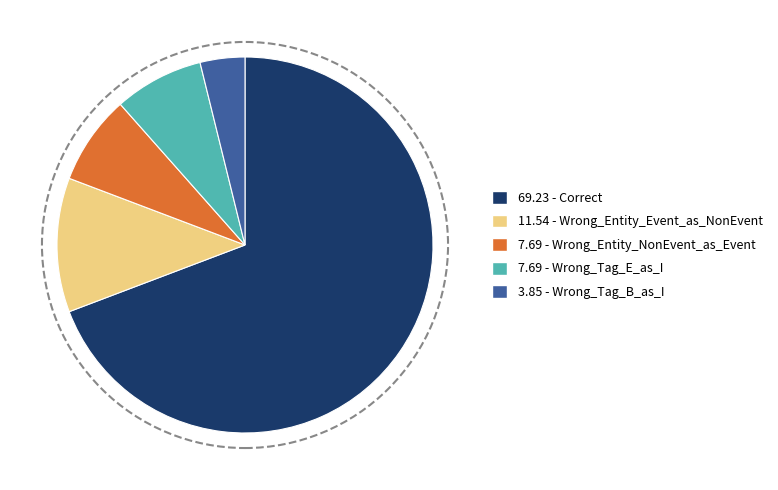

Count the number of slices in the pie.

5